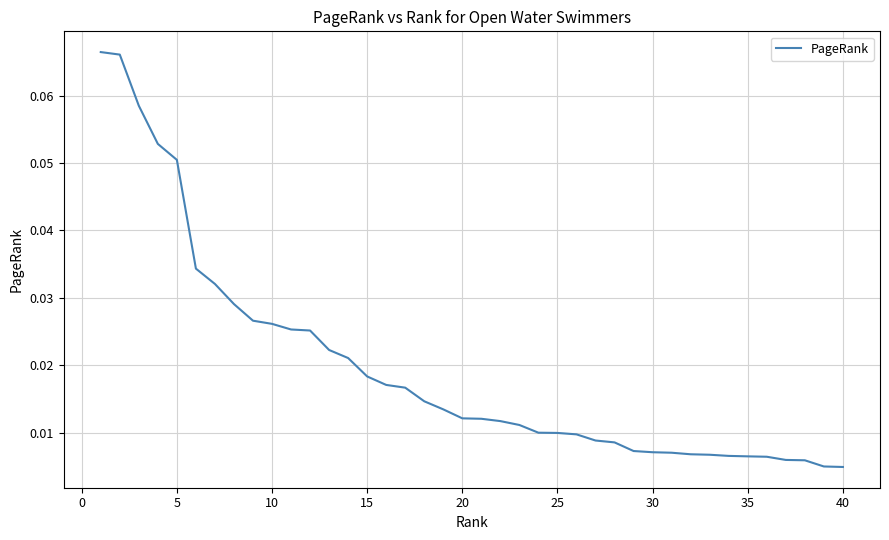

What is the maximum value shown in the chart?

0.1